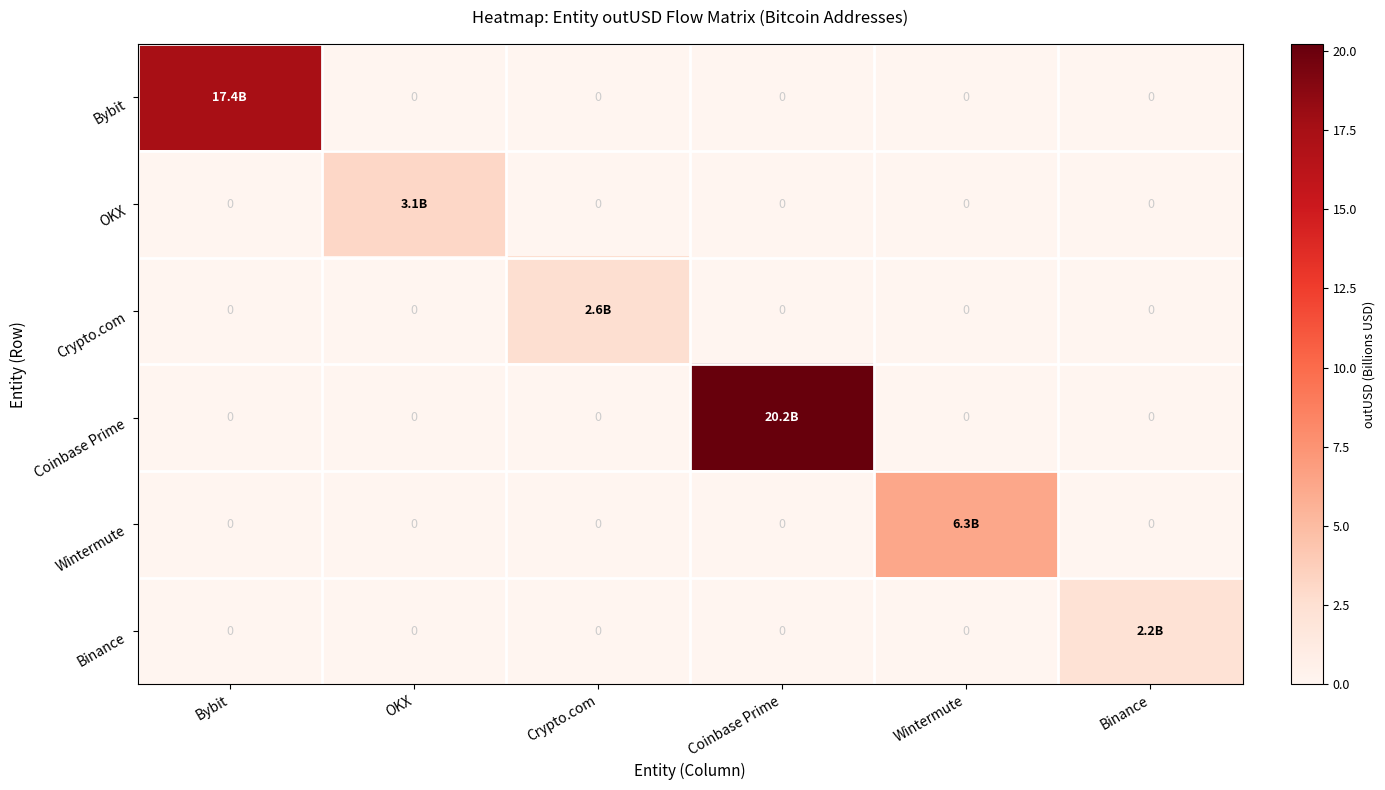

How many distinct data groups are displayed?

6